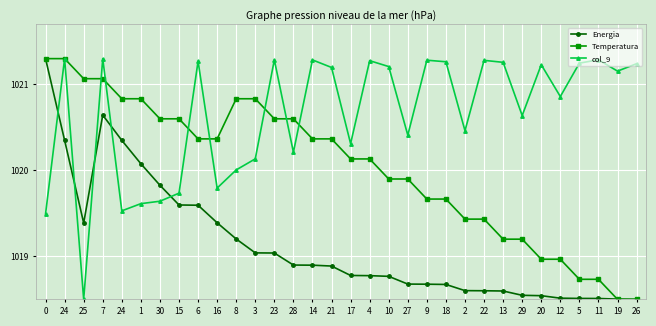

Count the number of data series in this chart.

3